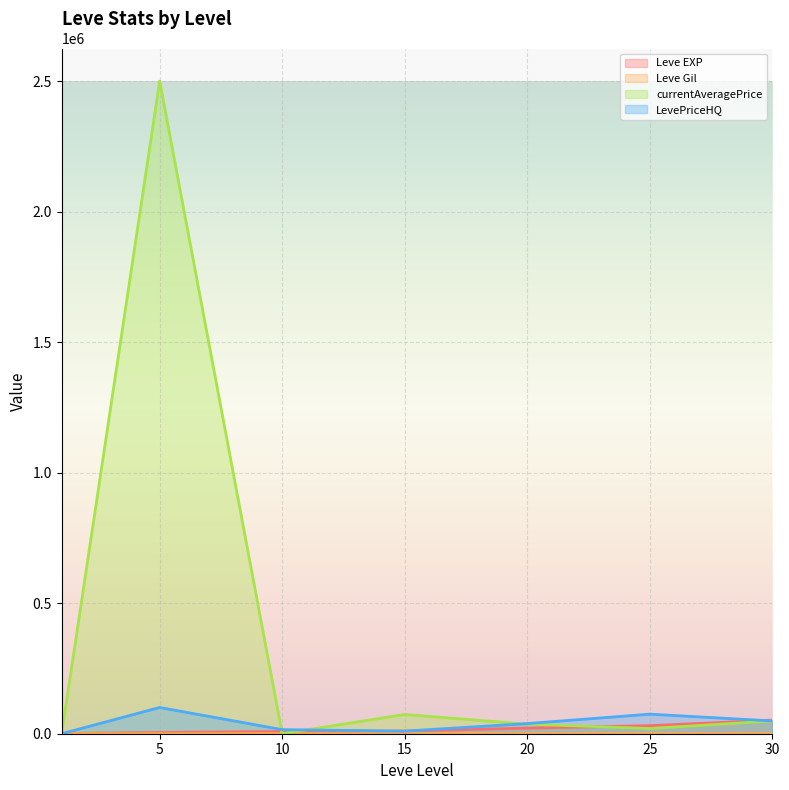

True or false: currentAveragePrice has a value of 1380434 at 1.

False